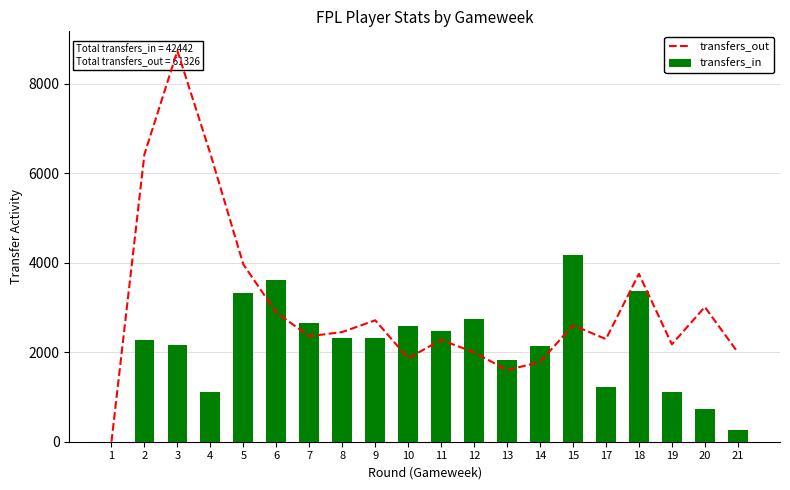

Which has a higher value, 11 or 13?

11